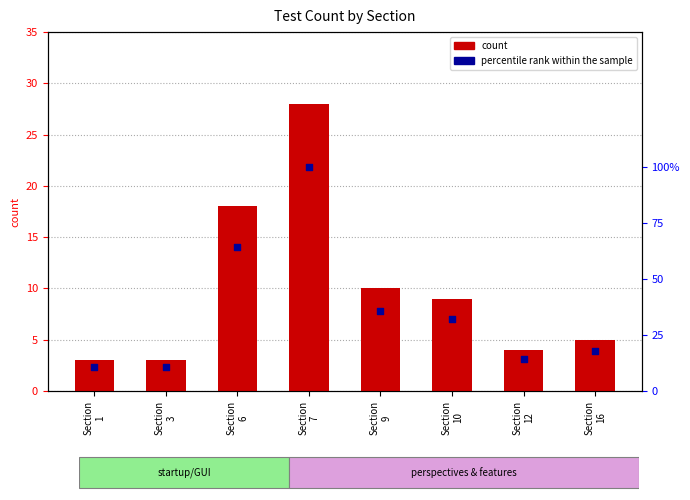

Is the value of count at Section
7 greater than the value of percentile rank within the sample at Section
10?

No